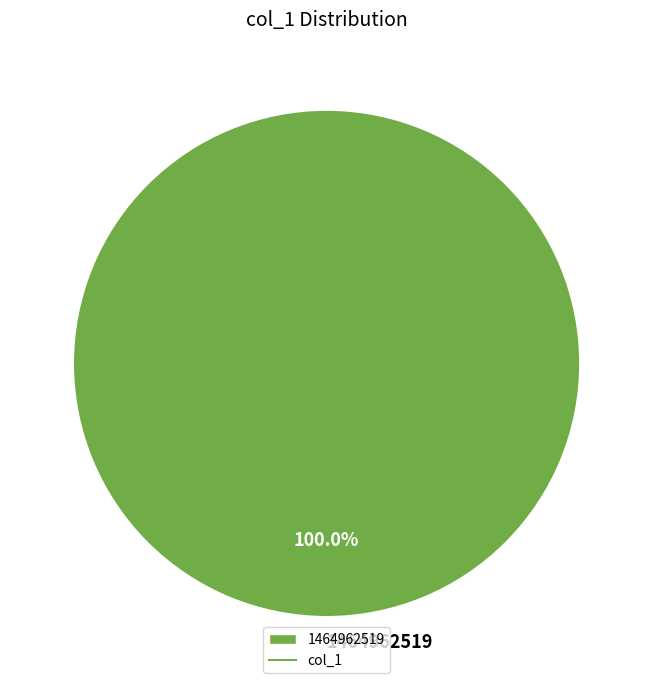

Rank the categories by value from lowest to highest.

1464962519